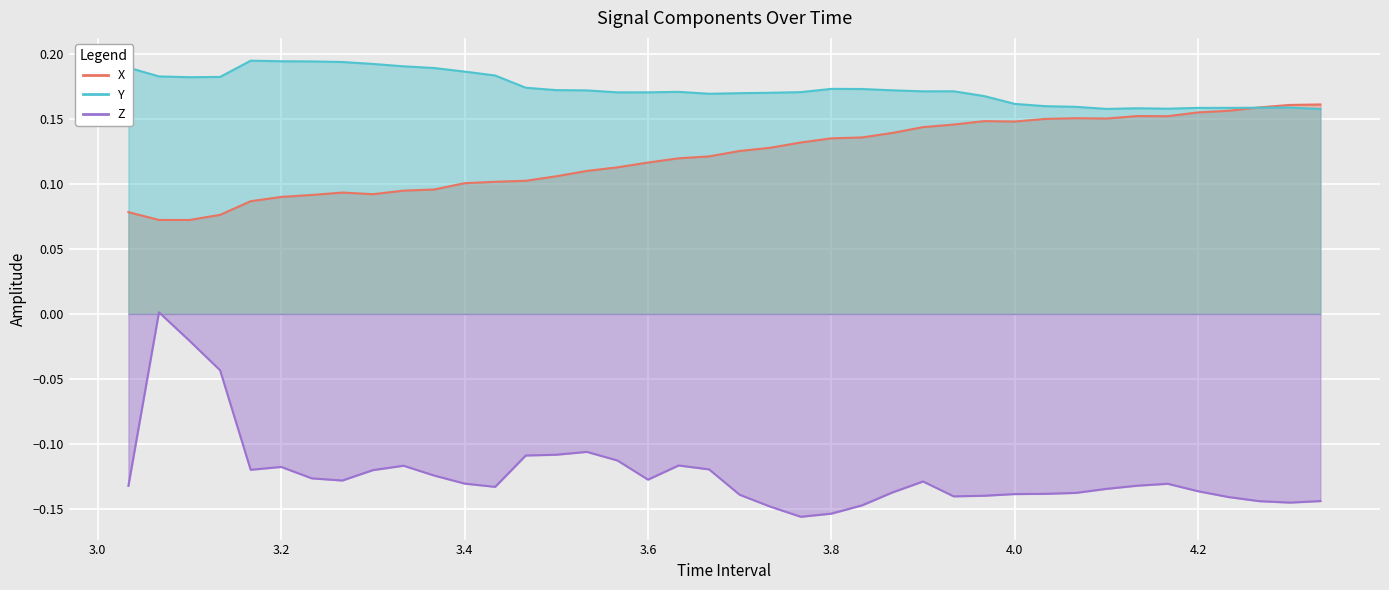

Which series has the widest spread of values?

Z